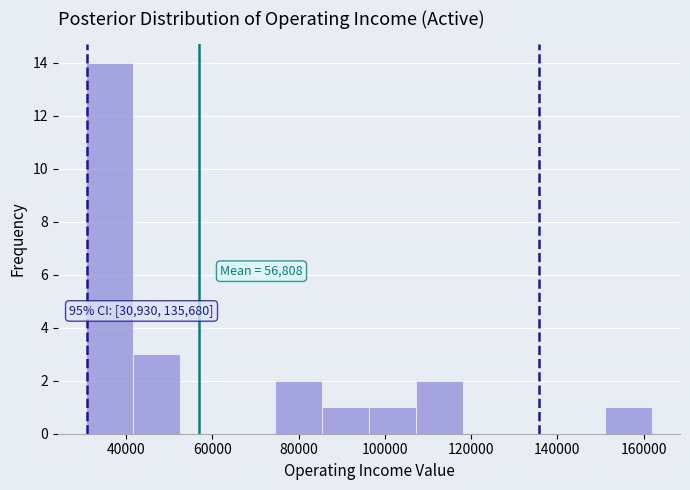

Over which range of the x-axis is the bar tallest?

30000 to 42000